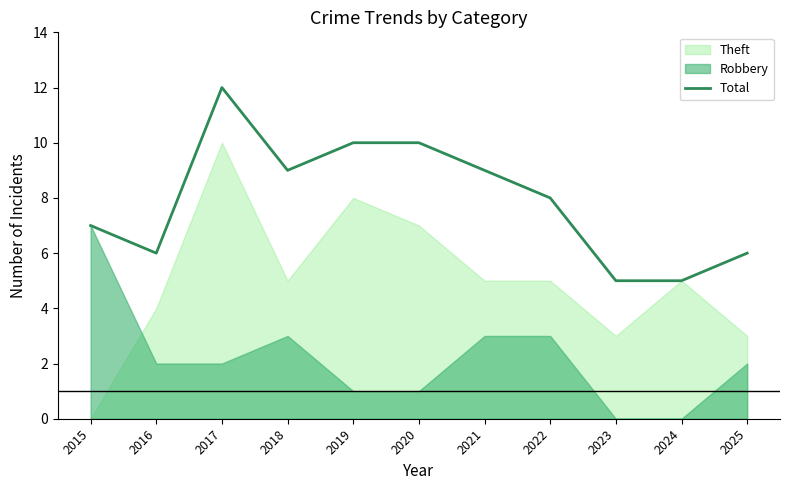

True or false: the data has more than 1 interior local peaks.

False